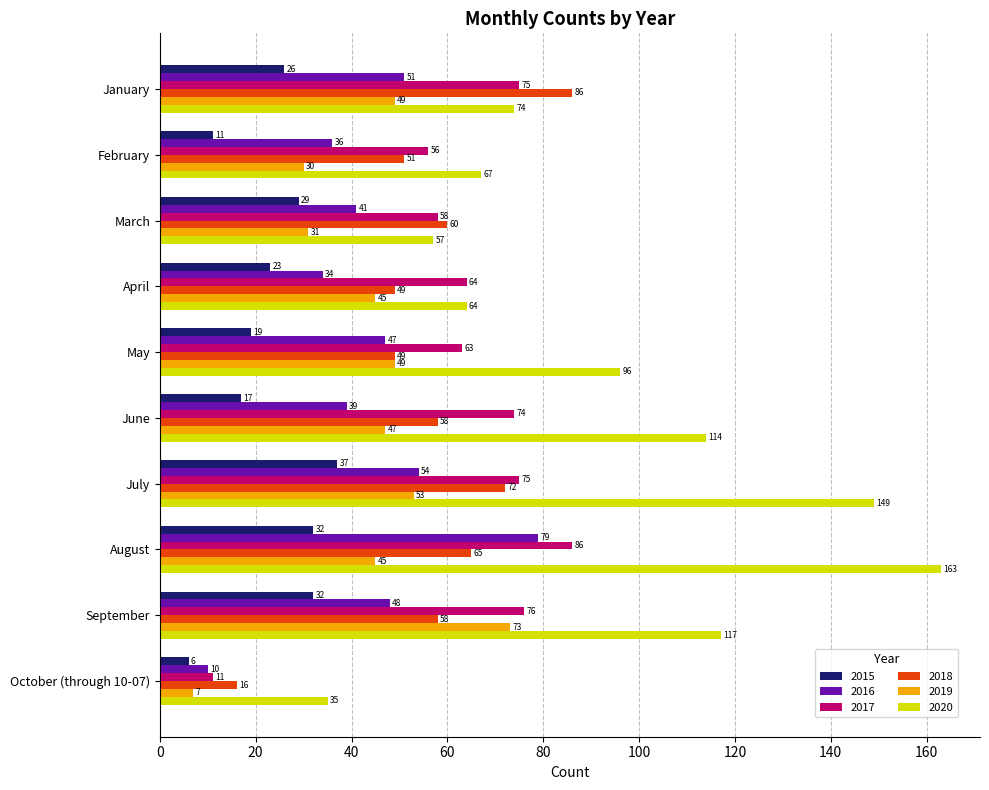

Rank the series at August from lowest to highest value.

2015, 2019, 2018, 2016, 2017, 2020